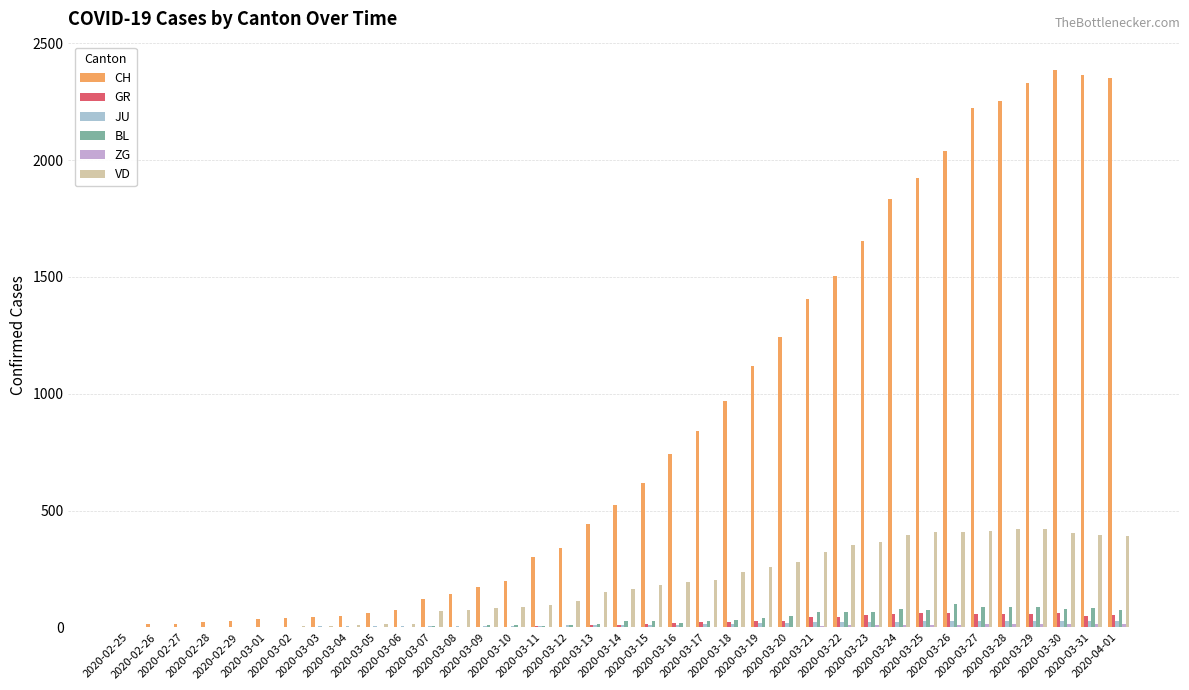

Is the value of JU at 2020-03-18 greater than the value of ZG at 2020-03-02?

Yes